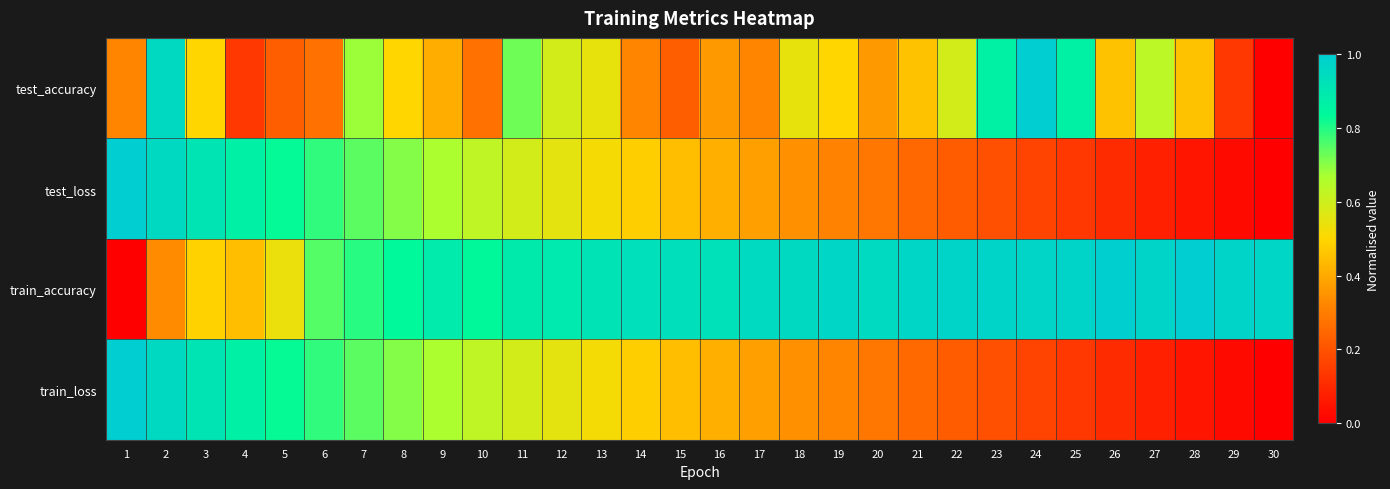

How many distinct data groups are displayed?

4